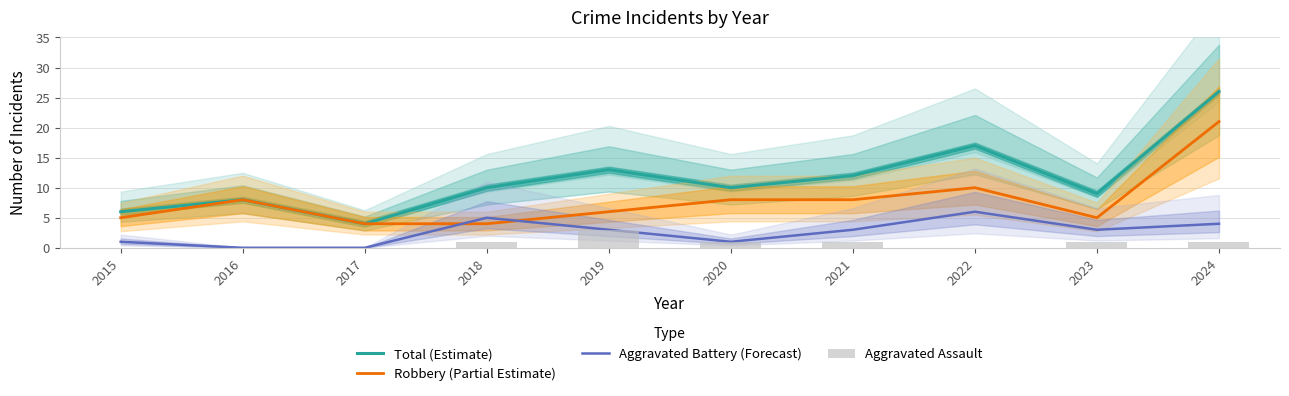

At which category is the sum across all series the highest?

2024